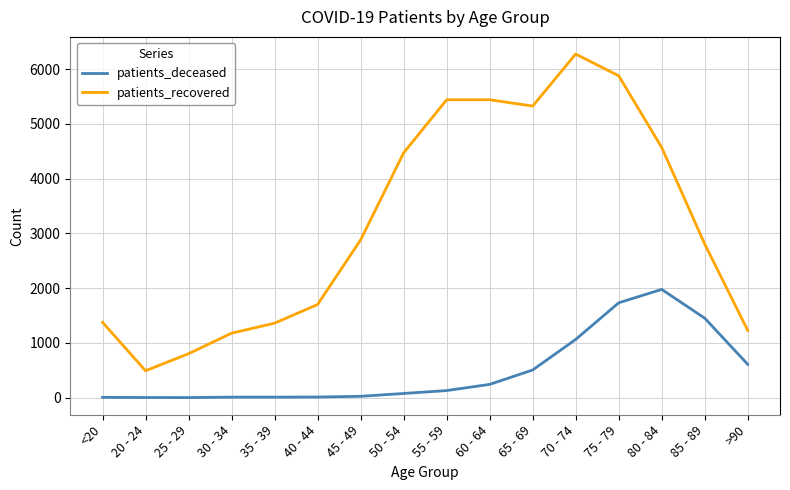

What is the difference between the maximum and second lowest values in the patients_recovered series?

5474